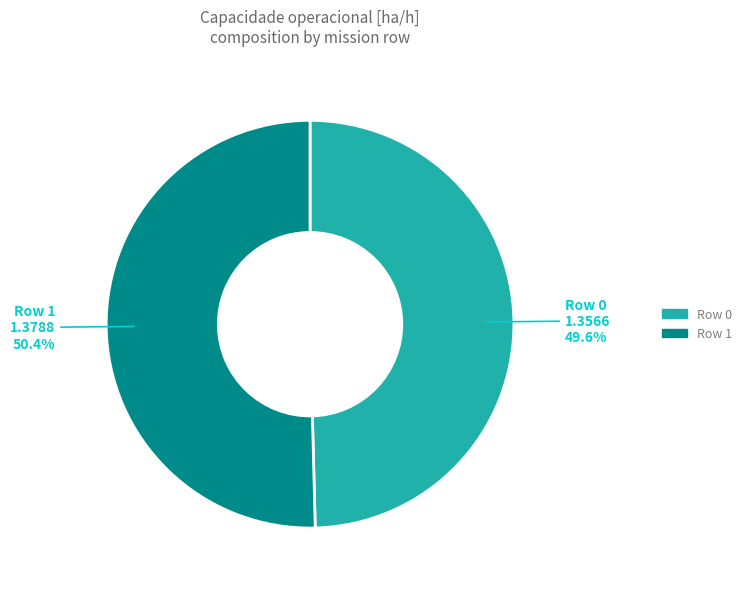

The Row 1 slice represents 59% of the pie. True or false?

False